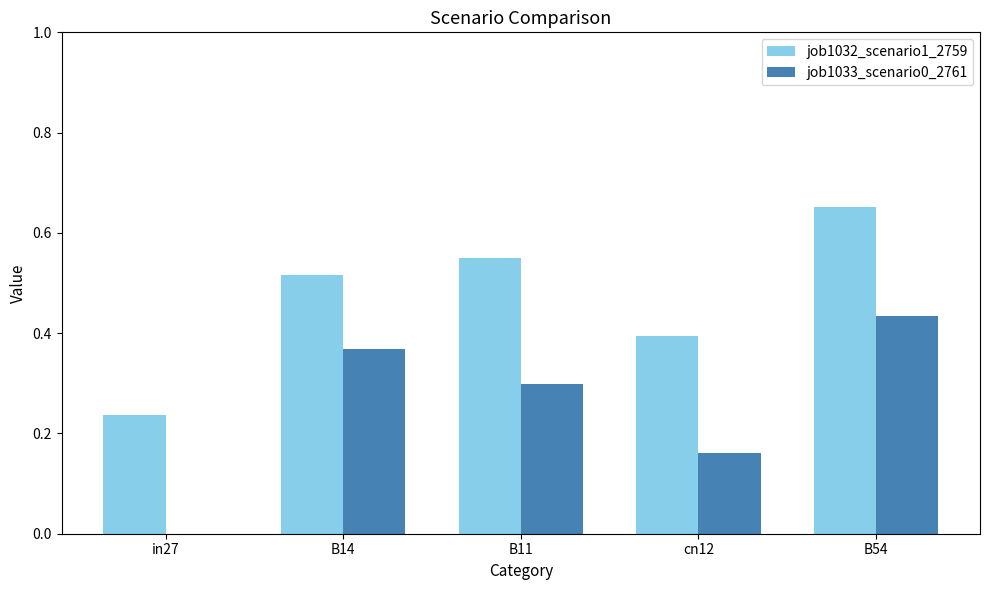

Which series has the largest total across all categories?

job1032_scenario1_2759